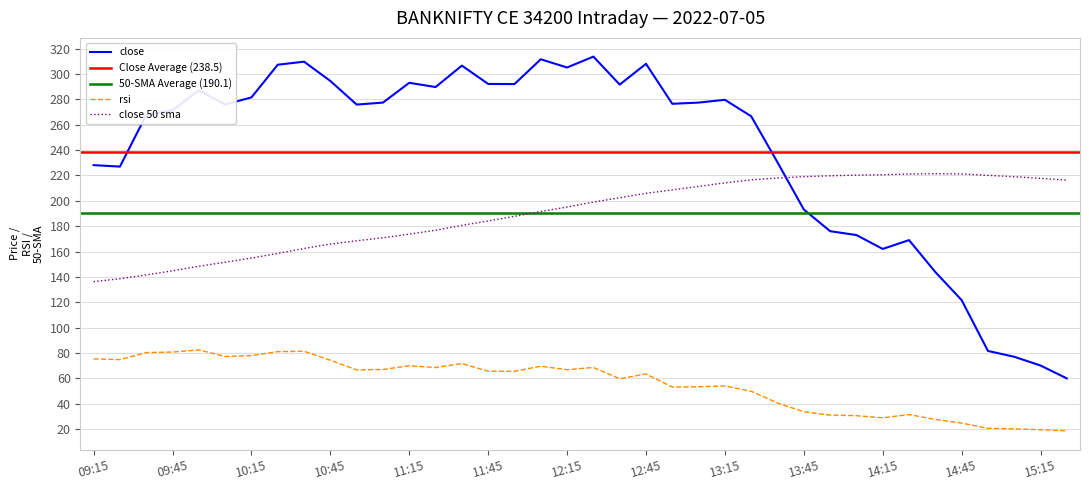

Reading right to left, transcribe all the data shown in this chart.

close: 60.0	70.2	77.0	81.7	121.7	143.8	169.0	162.1	173.0	176.1	193.2	230.3	266.6	279.6	277.4	276.4	307.9	291.6	313.6	305.1	311.6	292.0	292.1	306.6	289.6	293.0	277.4	275.9	294.4	309.6	307.2	281.5	275.9	287.1	271.4	267.6	226.9	228.1
rsi: 18.6	19.6	20.2	20.6	24.8	27.6	31.5	28.9	30.6	31.1	33.7	40.6	49.9	54.0	53.4	53.2	63.5	59.7	68.6	66.8	69.6	65.6	65.7	71.7	68.5	70.0	67.0	66.7	74.3	81.4	81.1	78.0	77.3	82.5	80.8	80.3	74.8	75.4
close 50 sma: 216.4	217.7	219.0	220.0	221.2	221.4	221.2	220.5	220.2	219.7	219.0	217.9	216.5	214.1	211.3	208.6	205.9	202.4	199.0	195.1	191.5	187.7	184.1	180.6	176.8	173.7	170.8	168.5	165.9	162.4	158.5	154.9	151.6	148.4	144.8	141.6	138.6	136.3